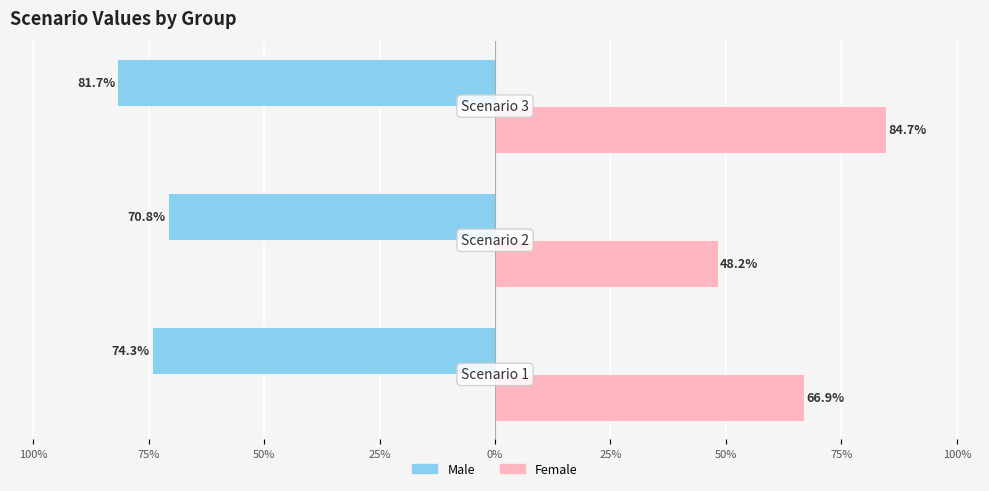

What are all the series names shown in the legend?

Male, Female